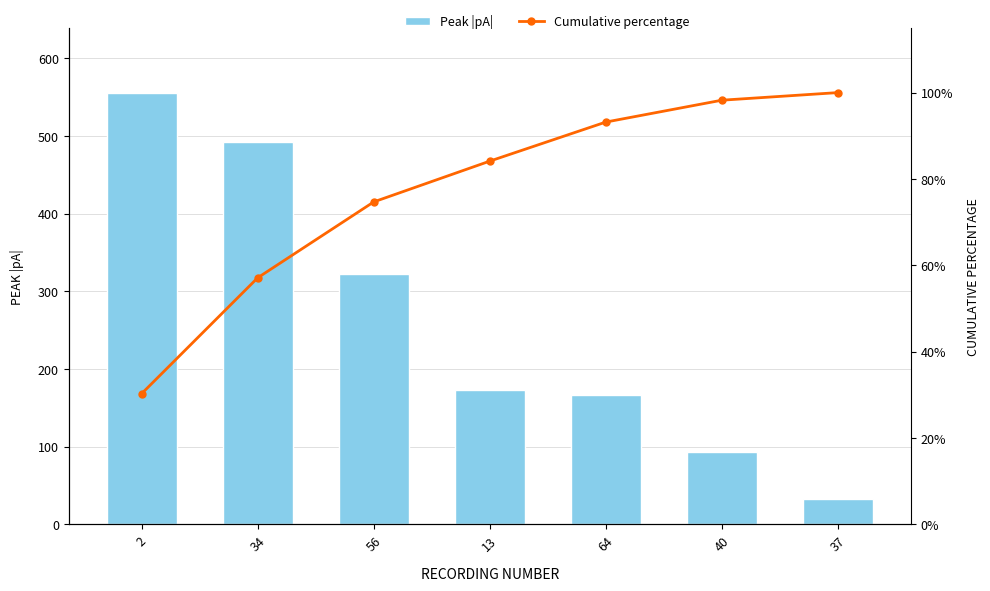

Where does the Peak |pA| series first go above 173?

2